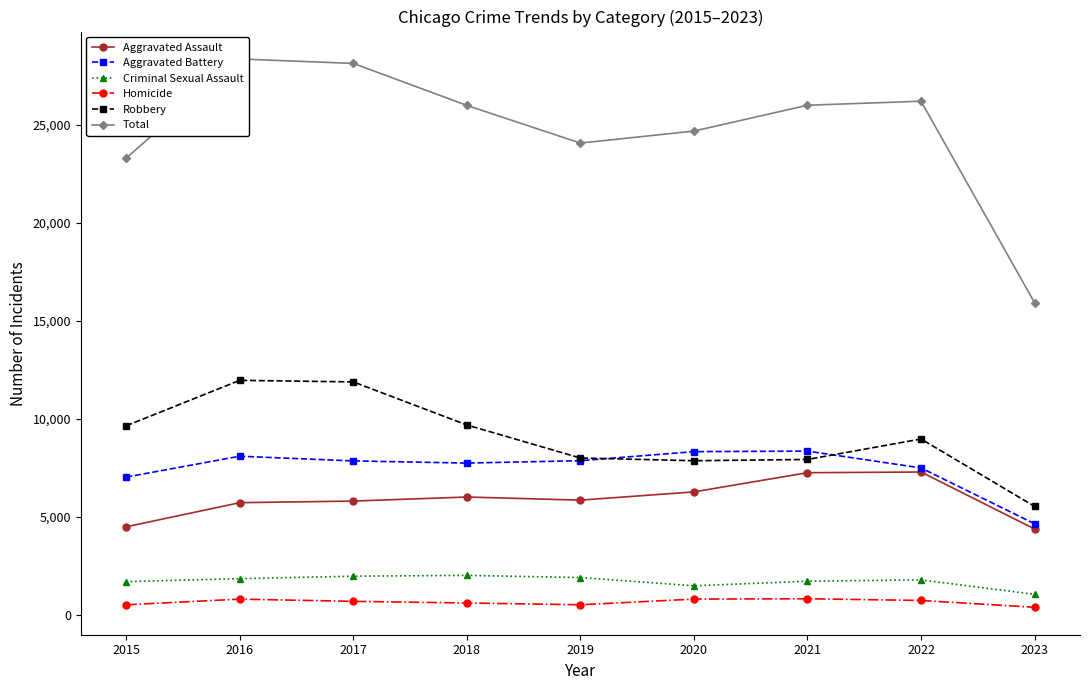

The value of Aggravated Assault at 2016 is 5712. True or false?

True